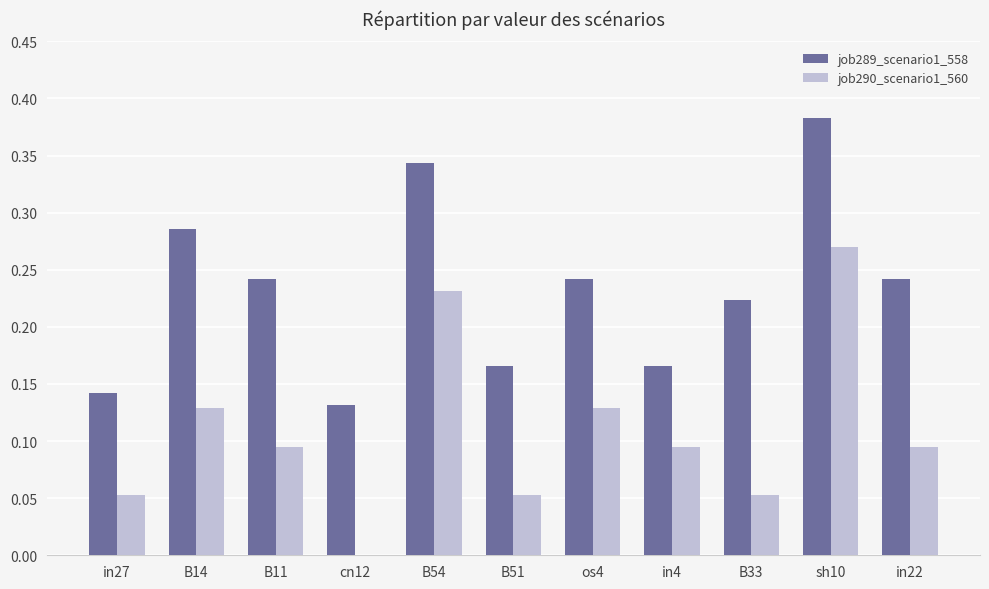

Which series has the largest total across all categories?

job289_scenario1_558